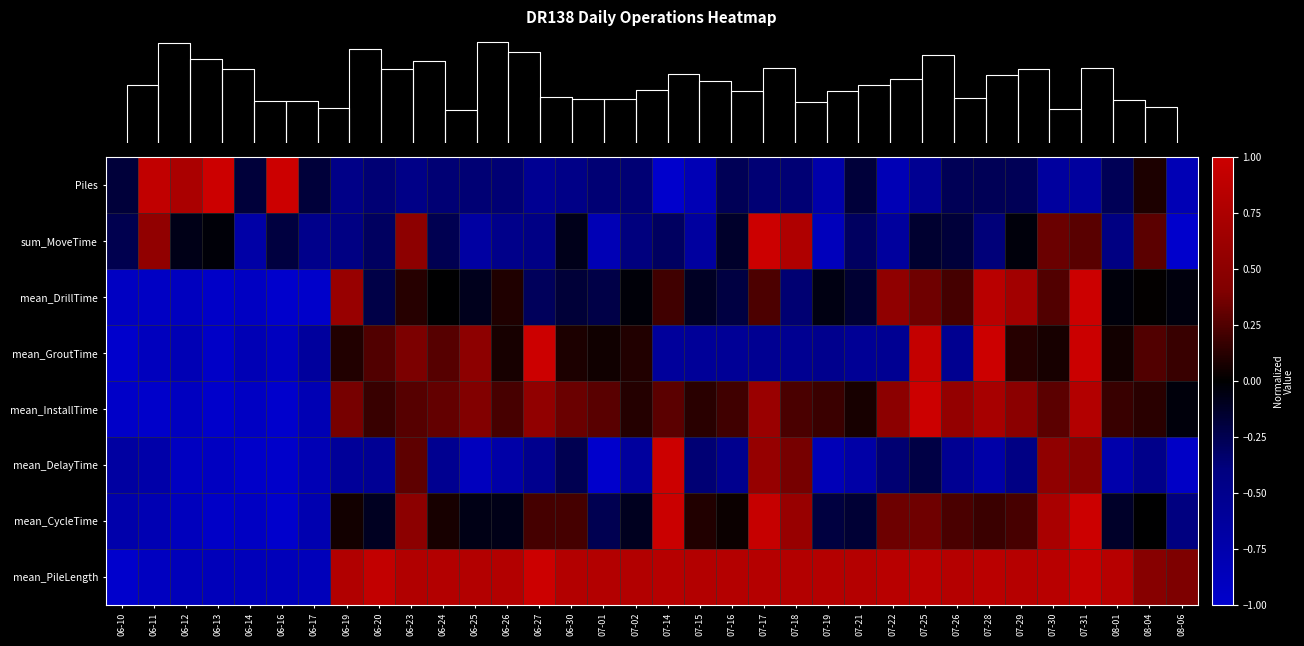

List the series in order of their peak value, highest first.

Piles, sum_MoveTime, mean_DrillTime, mean_GroutTime, mean_InstallTime, mean_DelayTime, mean_CycleTime, mean_PileLength